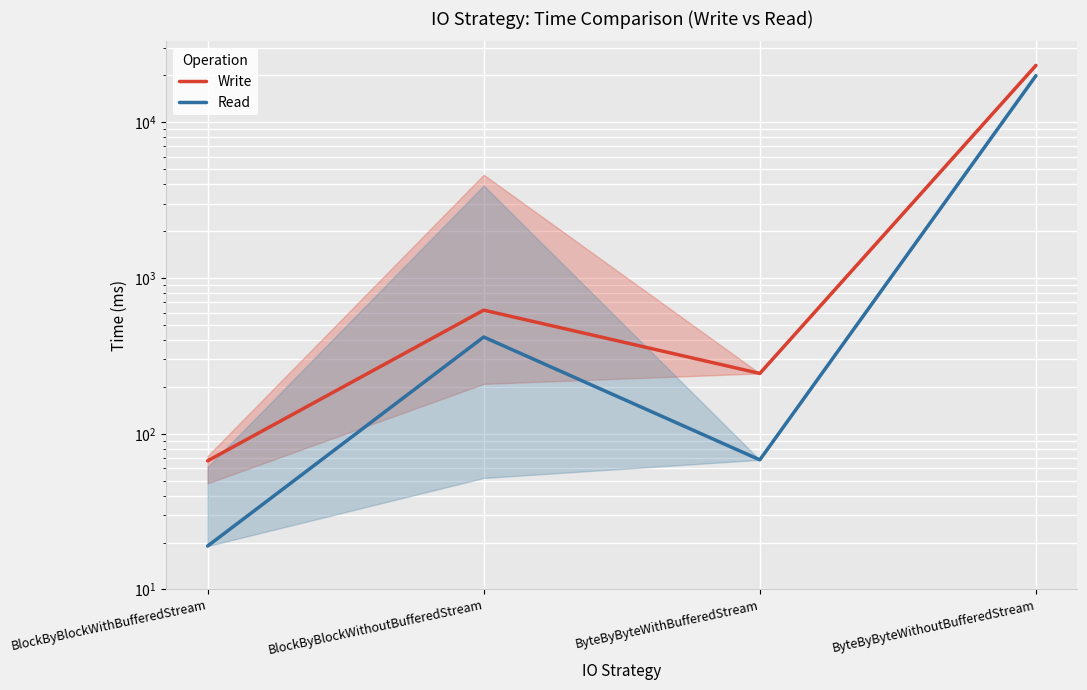

The value of Write at ByteByByteWithoutBufferedStream is 10932. True or false?

False